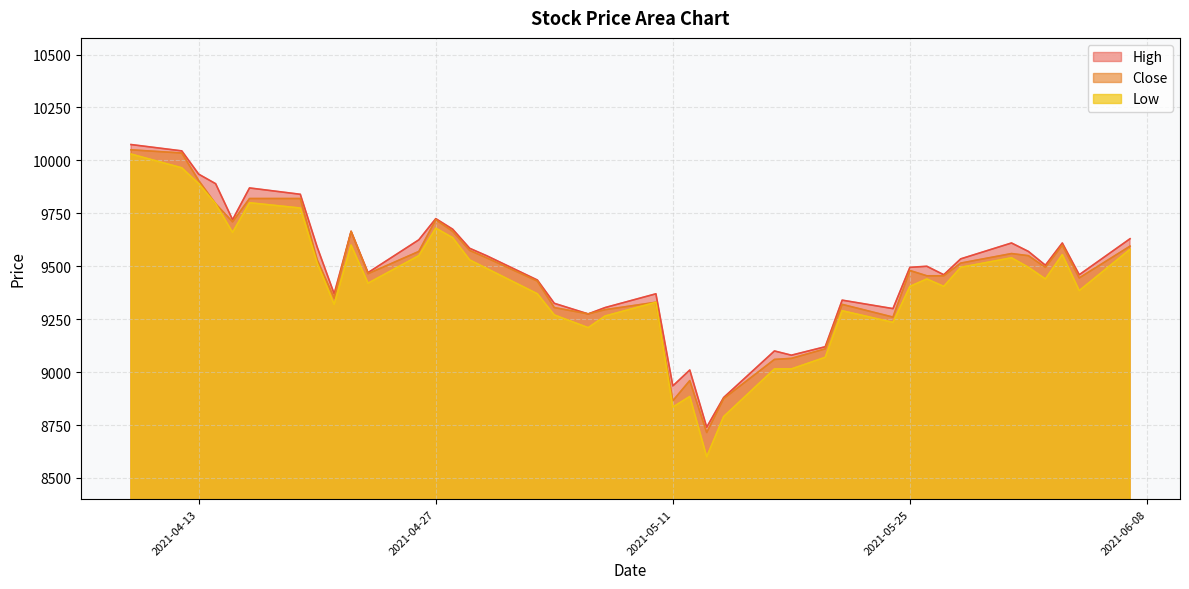

What is the value of the High point at the 13th from the left?

9725